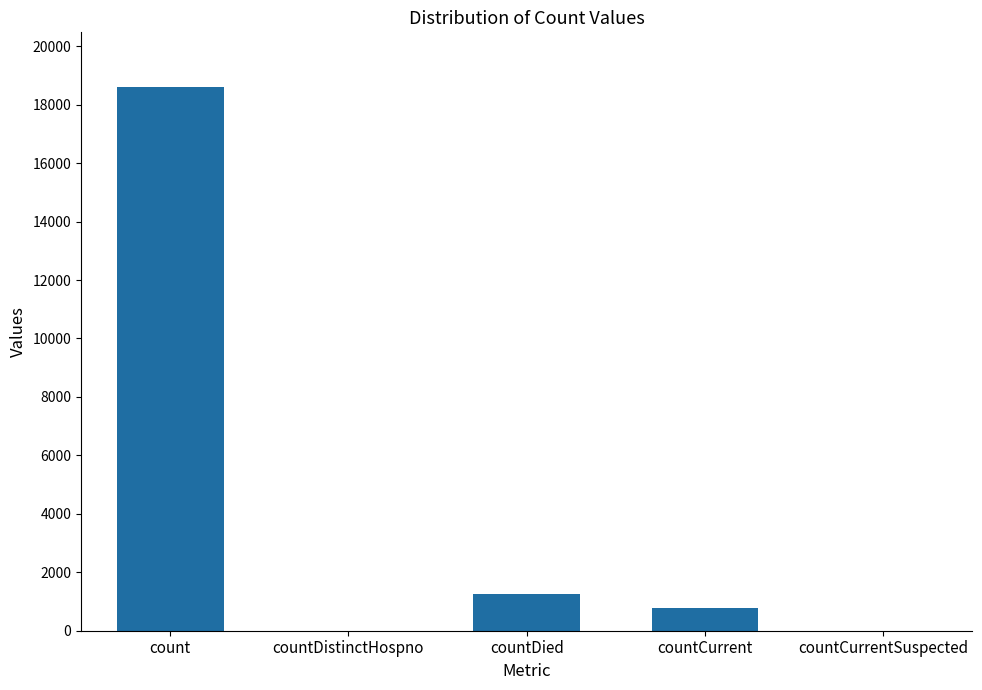

Between countDied and countDistinctHospno, which is larger?

countDied